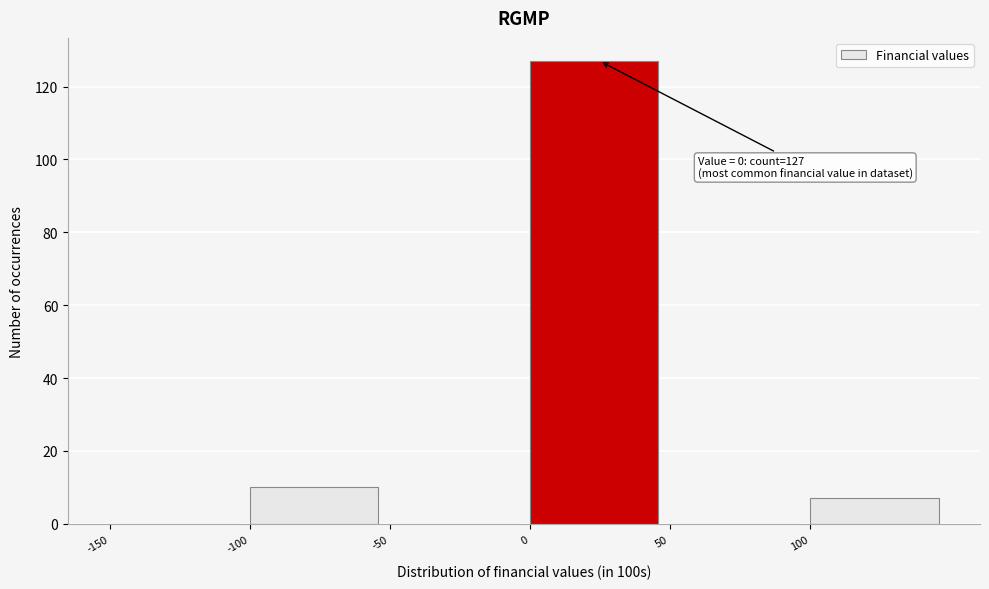

Over which range of the x-axis is the bar tallest?

0 to 50